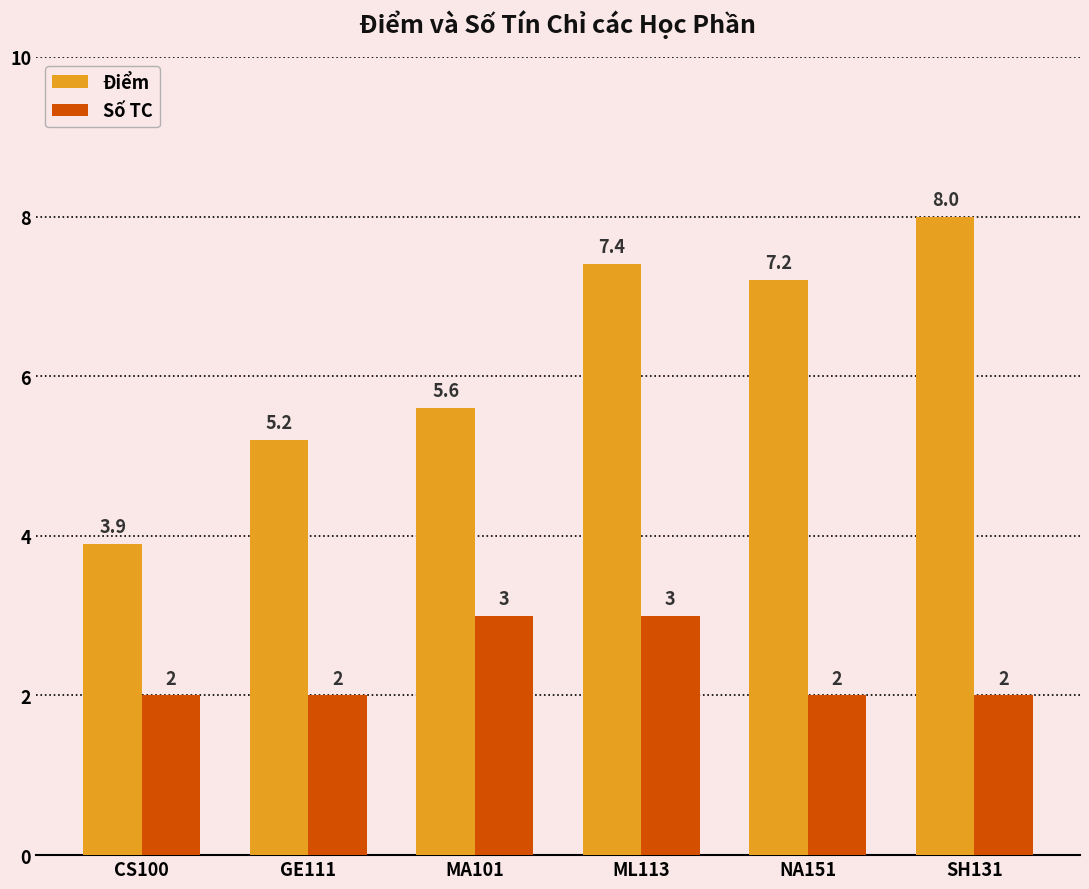

What is the value of the Điểm bar at the 6th from the left?

8.0